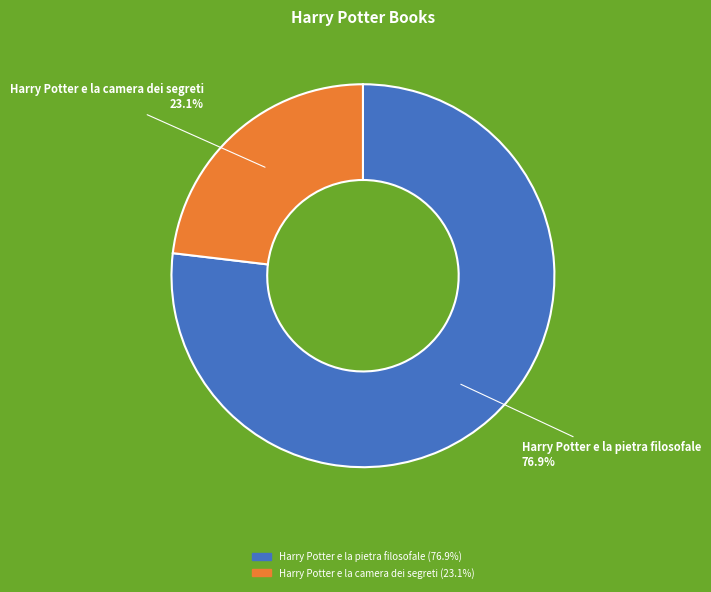

Is it true that Harry Potter e la camera dei segreti is 38% of the pie?

False